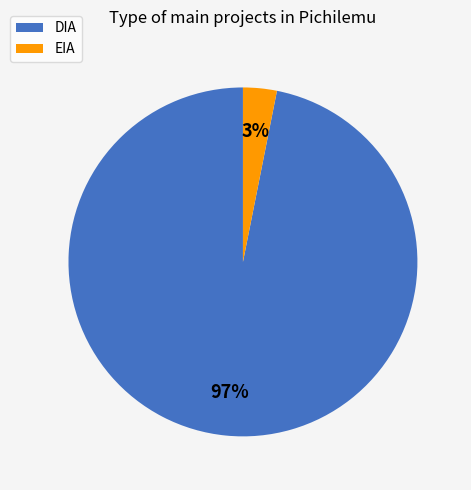

Does EIA account for over 50% of the chart?

No